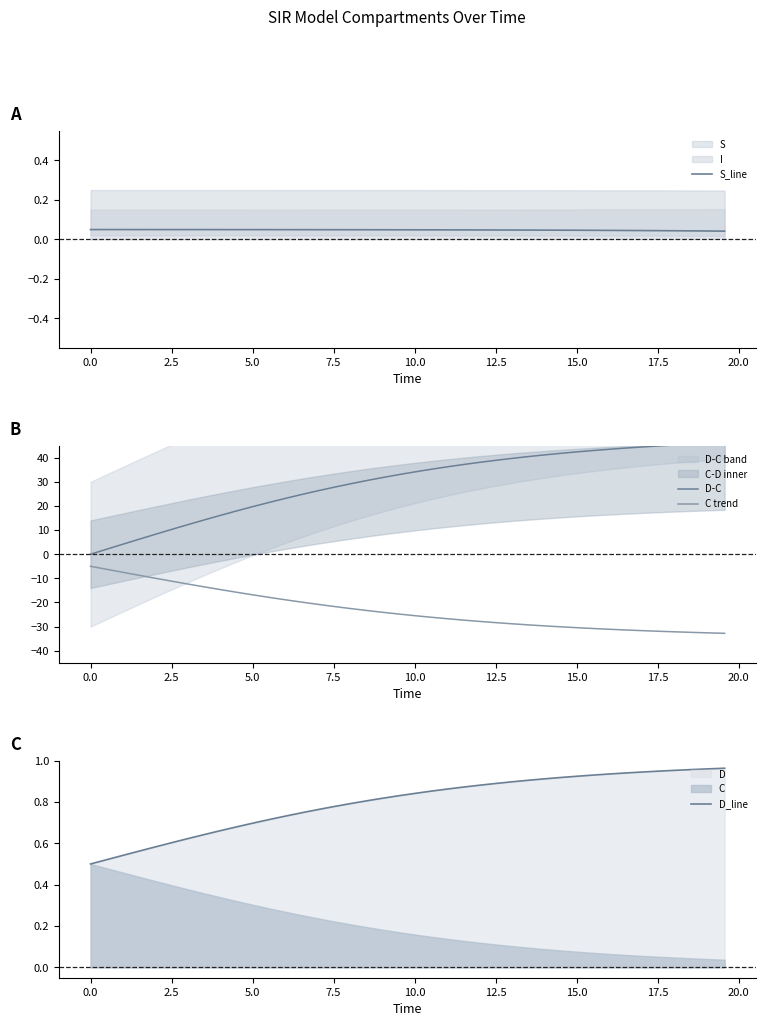

What is the lowest value of the C trend series?

-32.8